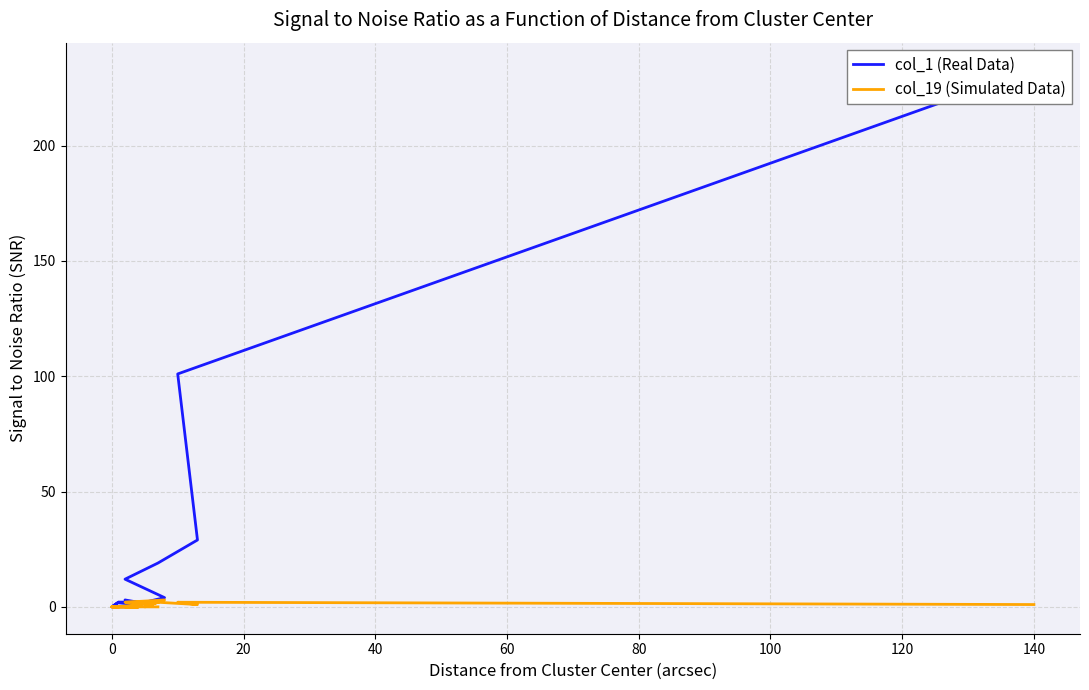

True or false: col_1 (Real Data) has more than 2 interior local peaks.

False